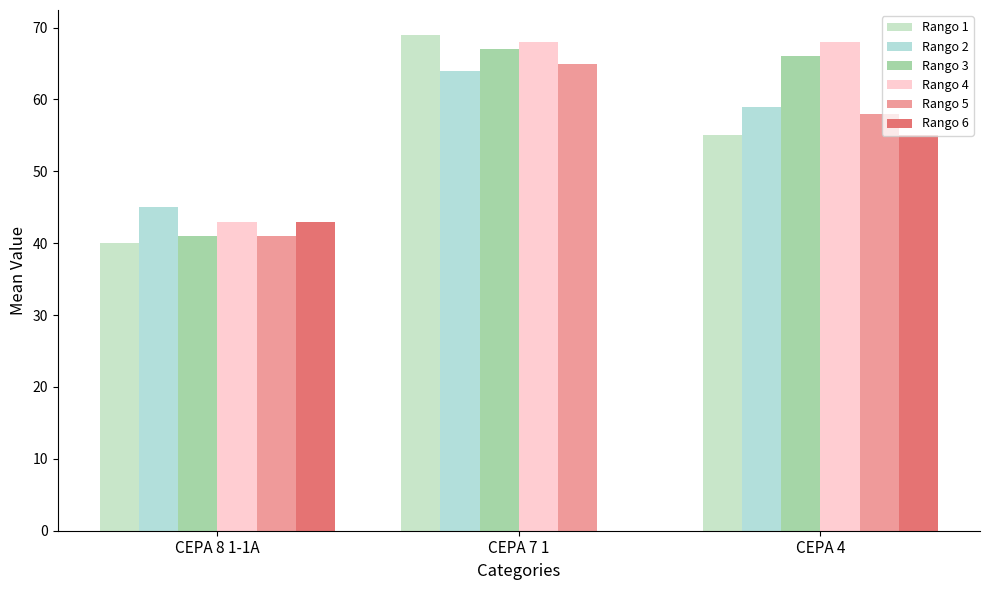

At which label does Rango 2 reach its peak?

CEPA 7 1